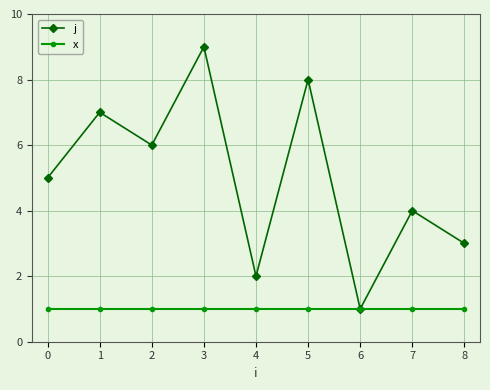

What is the average value of the j series?

5